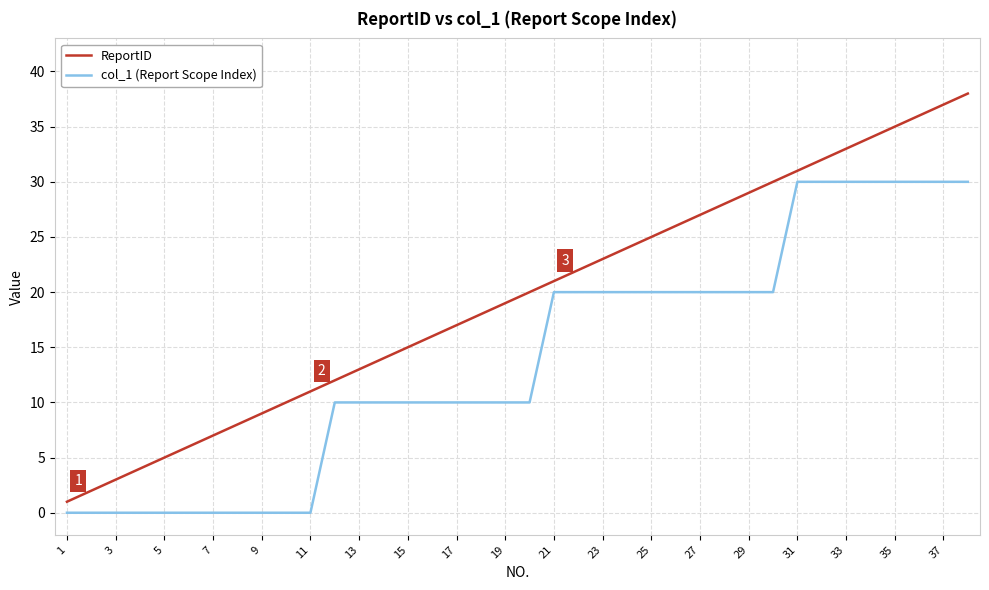

True or false: ReportID and col_1 (Report Scope Index) intersect in this chart.

False